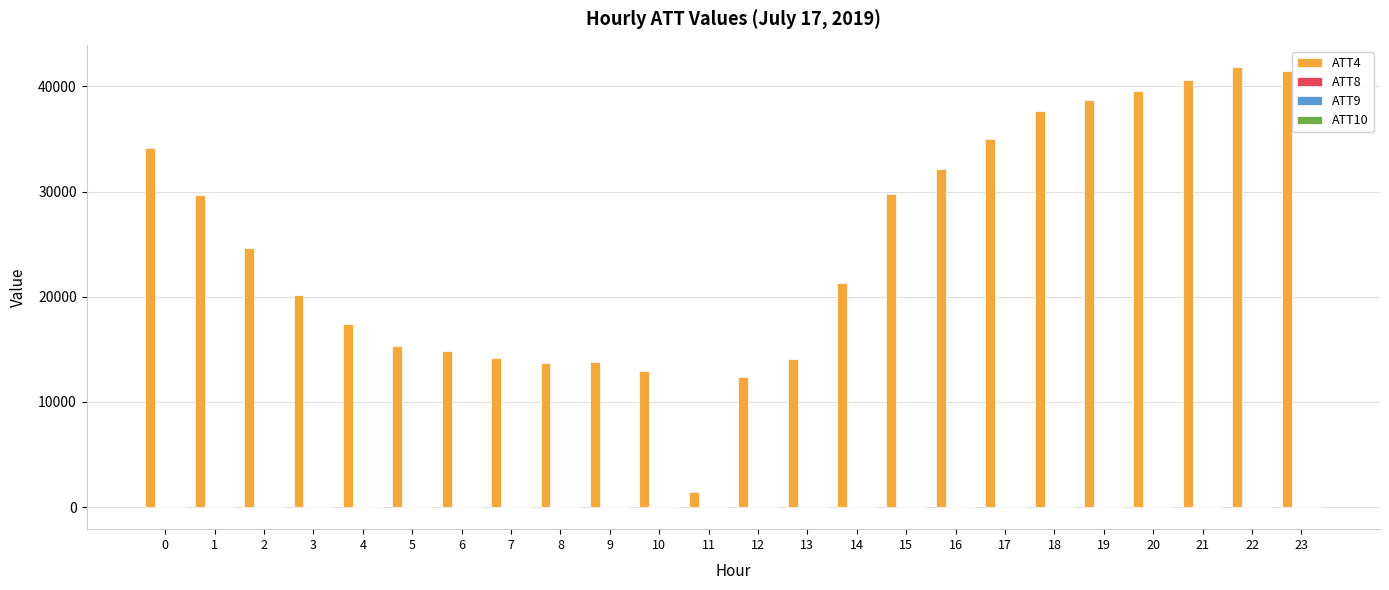

The value of ATT4 at 20 is 39600.0. True or false?

True